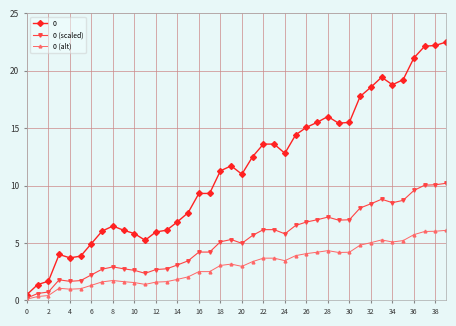

What is the value of the 0 point at the 23rd from the left?

13.6